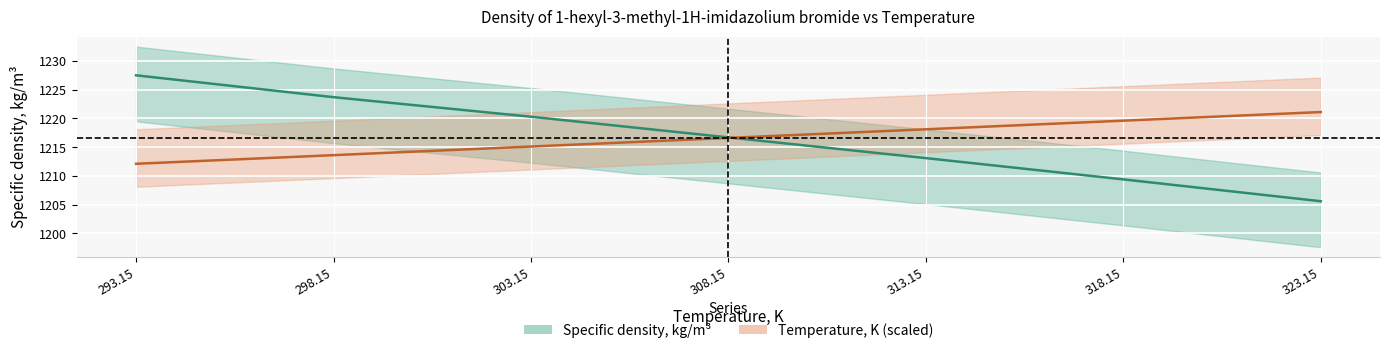

True or false: Temperature, K has a value of 2009.0 at 298.15.

False